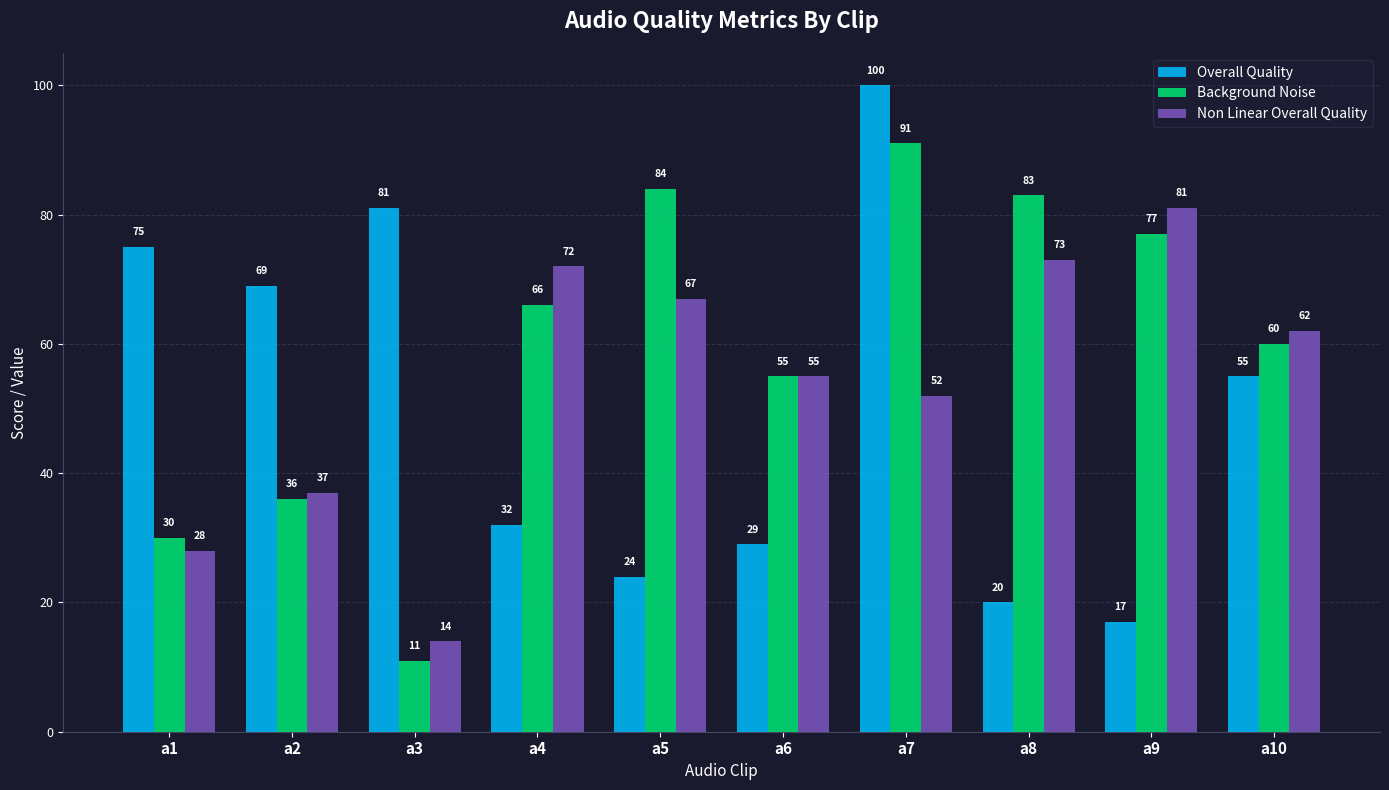

List the labels in order of Overall Quality value, largest first.

a7, a3, a1, a2, a10, a4, a6, a5, a8, a9